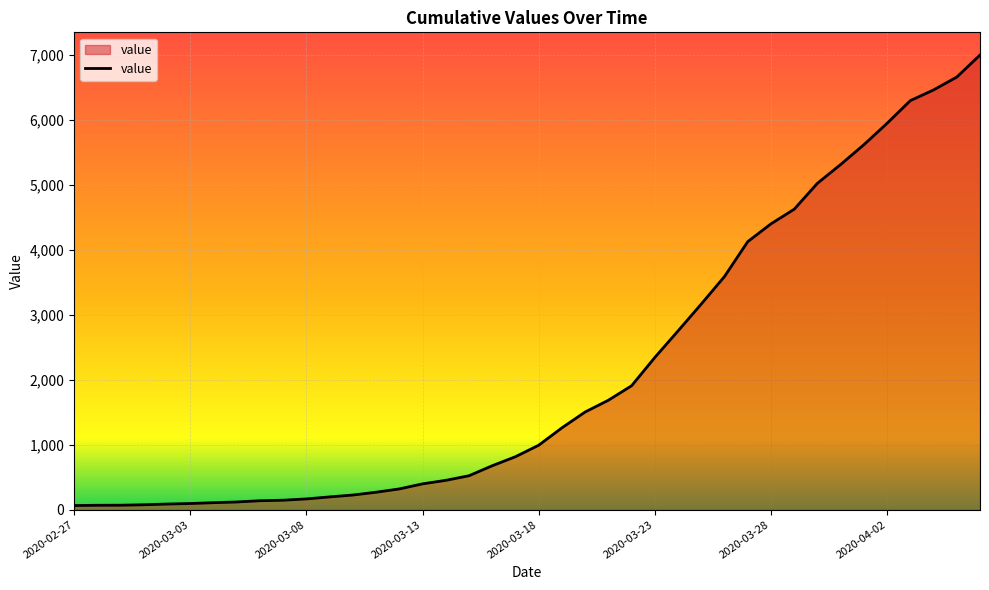

What is the difference between the maximum and minimum values?

6939